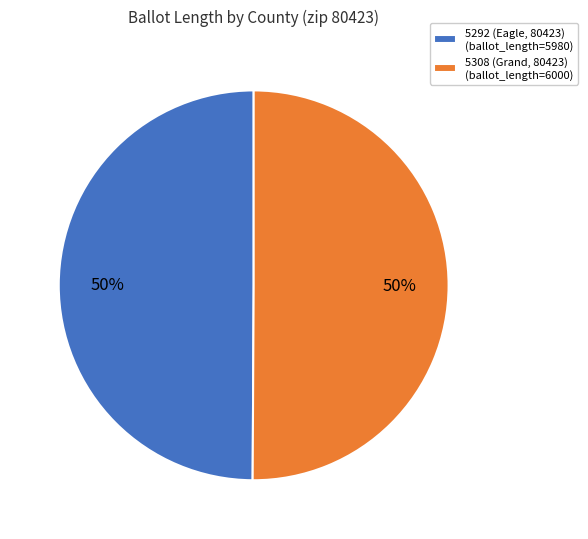

Is the sum of 5308 (Grand, 80423) (ballot_length=6000) and 5292 (Eagle, 80423) (ballot_length=5980) greater than half?

Yes